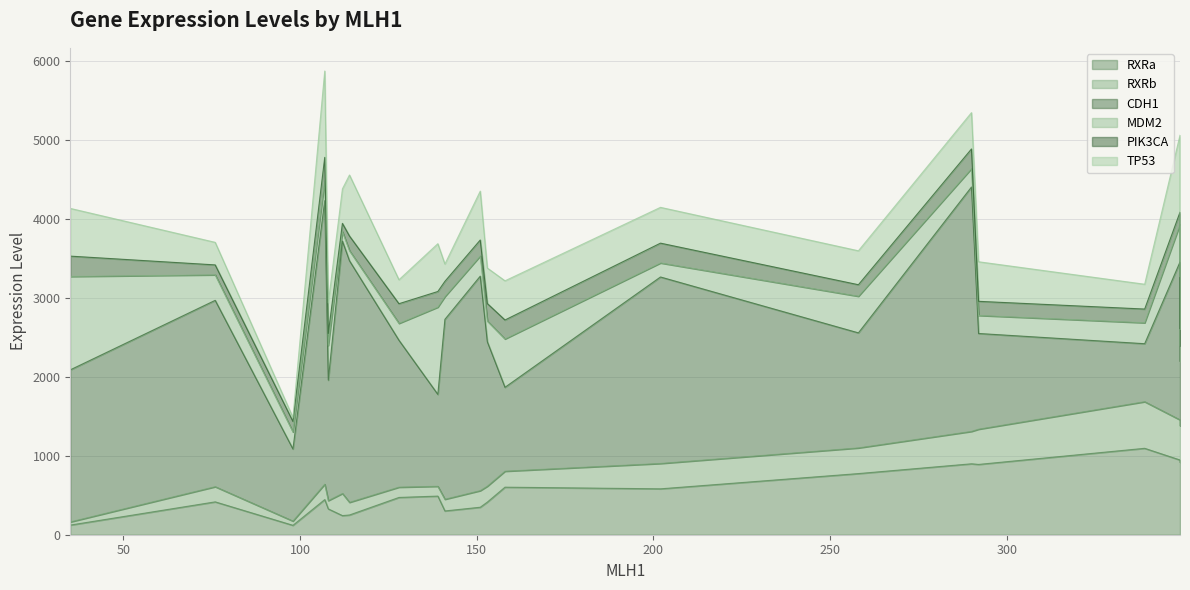

The value of TP53 at Q212-B is 444.3. True or false?

False